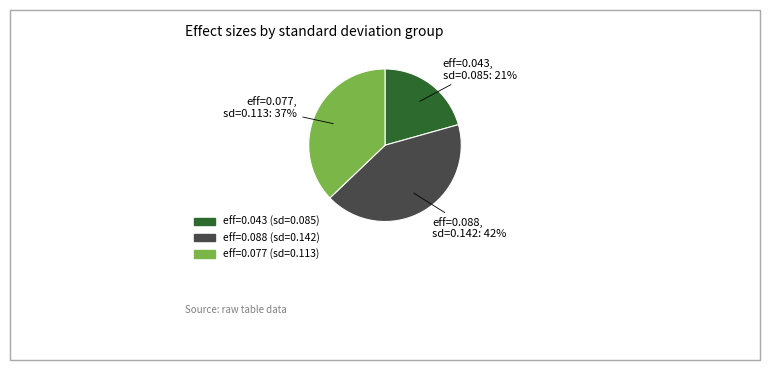

To the nearest percent, what is the average slice percentage?

33%